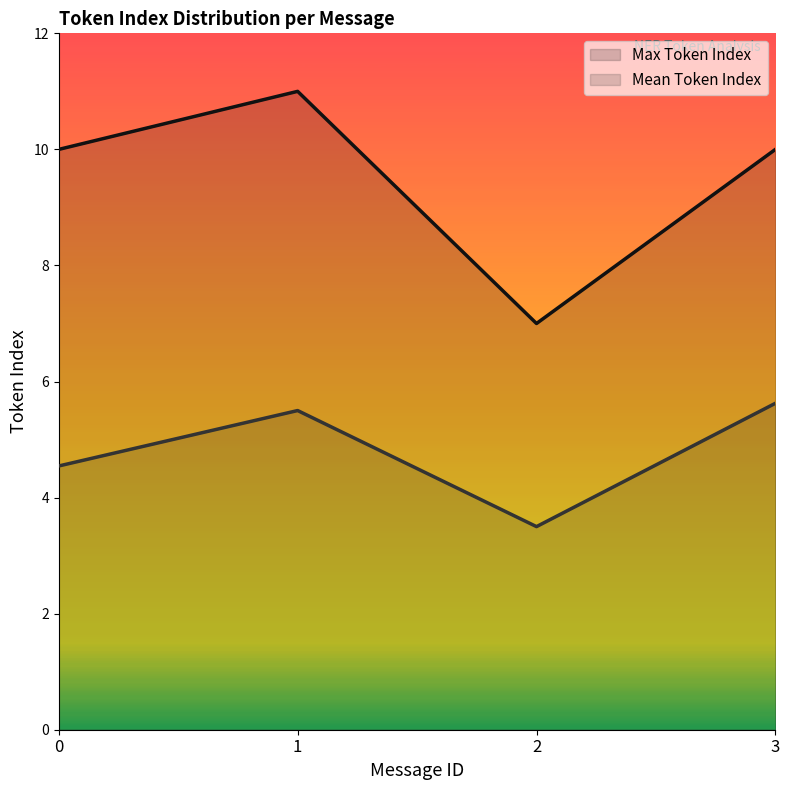

True or false: Max Token Index has a value of 10.0 at 3.

True